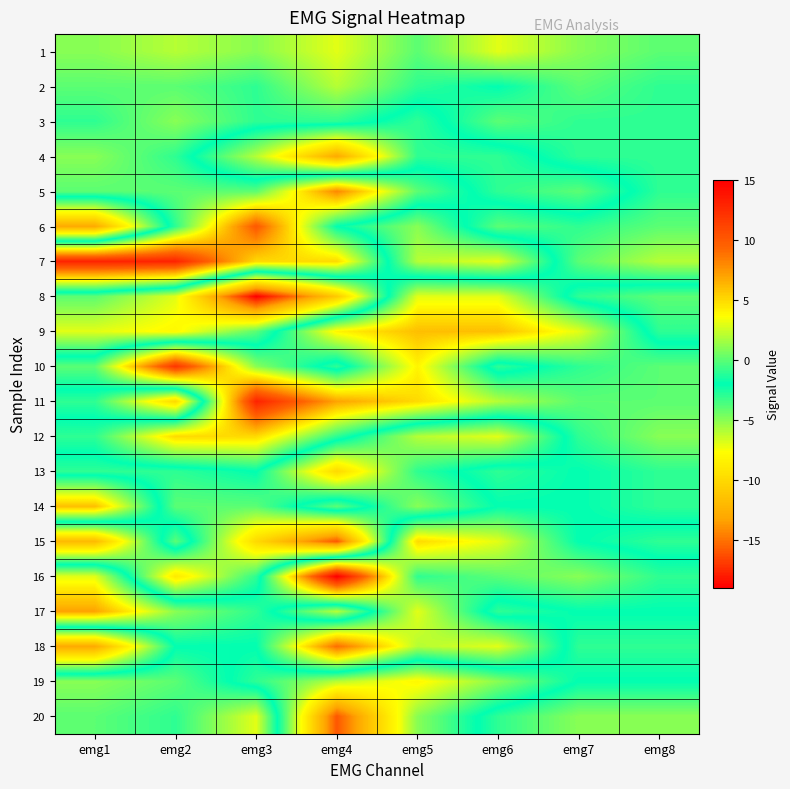

Reading right to left, list all the values displayed in this chart.

1: emg8=0	emg7=1	emg6=3	emg5=0	emg4=3	emg3=1	emg2=2	emg1=1
2: emg8=-1	emg7=0	emg6=-2	emg5=-1	emg4=2	emg3=-1	emg2=0	emg1=0
3: emg8=-1	emg7=-1	emg6=0	emg5=-3	emg4=-1	emg3=-1	emg2=1	emg1=-1
4: emg8=-1	emg7=-1	emg6=-3	emg5=-3	emg4=-13	emg3=-6	emg2=-1	emg1=1
5: emg8=-1	emg7=-4	emg6=-3	emg5=0	emg4=8	emg3=0	emg2=0	emg1=0
6: emg8=0	emg7=-1	emg6=0	emg5=-5	emg4=-2	emg3=10	emg2=-1	emg1=-13
7: emg8=2	emg7=0	emg6=-7	emg5=-6	emg4=5	emg3=5	emg2=13	emg1=13
8: emg8=-4	emg7=-3	emg6=3	emg5=3	emg4=-11	emg3=-19	emg2=-7	emg1=-4
9: emg8=-3	emg7=3	emg6=6	emg5=6	emg4=4	emg3=-4	emg2=-8	emg1=-7
10: emg8=0	emg7=-1	emg6=-3	emg5=4	emg4=-3	emg3=1	emg2=12	emg1=0
11: emg8=0	emg7=0	emg6=2	emg5=5	emg4=7	emg3=13	emg2=-10	emg1=-3
12: emg8=1	emg7=-1	emg6=-7	emg5=-6	emg4=-1	emg3=5	emg2=5	emg1=-1
13: emg8=-1	emg7=-2	emg6=-1	emg5=-3	emg4=-10	emg3=-2	emg2=-3	emg1=-3
14: emg8=-1	emg7=-2	emg6=-2	emg5=-5	emg4=0	emg3=-4	emg2=-4	emg1=6
15: emg8=-3	emg7=-2	emg6=3	emg5=5	emg4=-16	emg3=-10	emg2=0	emg1=-12
16: emg8=-1	emg7=1	emg6=0	emg5=-1	emg4=15	emg3=-3	emg2=-9	emg1=3
17: emg8=-2	emg7=-2	emg6=-3	emg5=3	emg4=-6	emg3=-1	emg2=1	emg1=7
18: emg8=-3	emg7=-3	emg6=3	emg5=2	emg4=9	emg3=-2	emg2=-2	emg1=-13
19: emg8=-2	emg7=-2	emg6=-5	emg5=-8	emg4=-6	emg3=-3	emg2=0	emg1=1
20: emg8=1	emg7=1	emg6=-1	emg5=-5	emg4=-16	emg3=3	emg2=-1	emg1=0